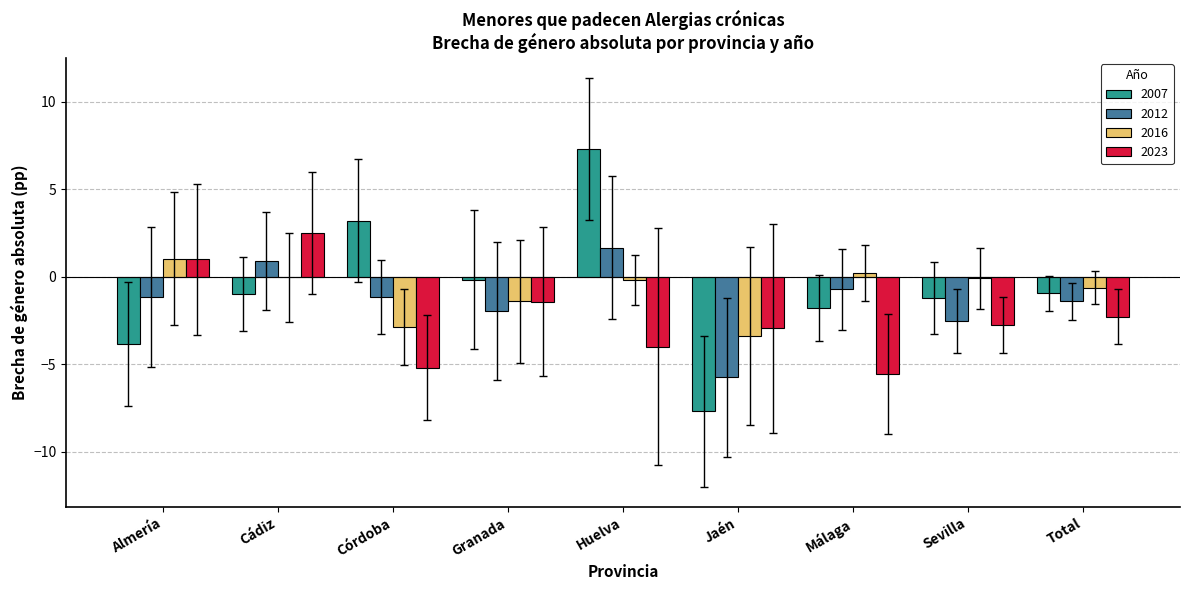

Is the value of 2007 at Jaén greater than the value of 2012 at Total?

No